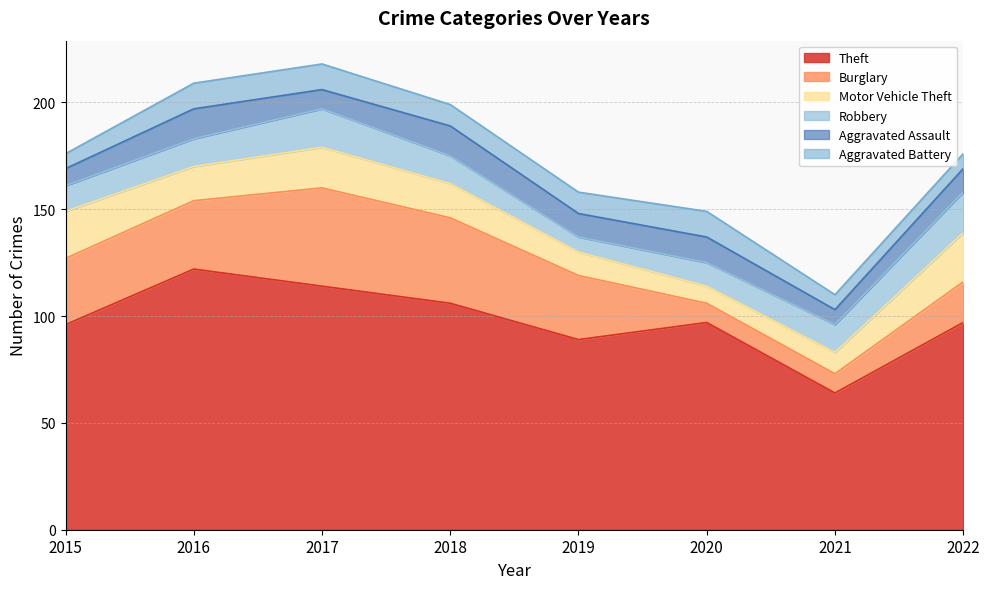

At which category is the sum across all series the highest?

2017